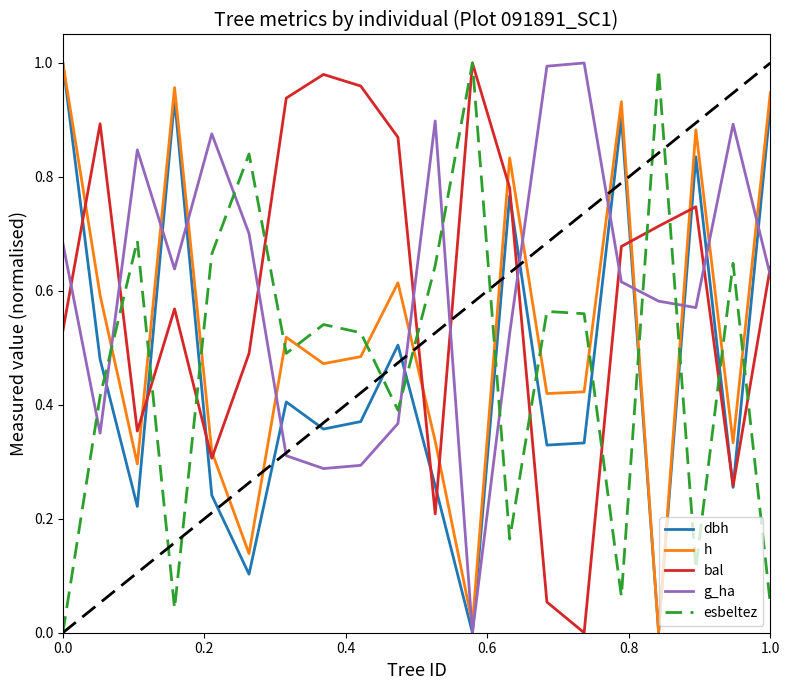

How many interior local peaks does the bal series have?

5